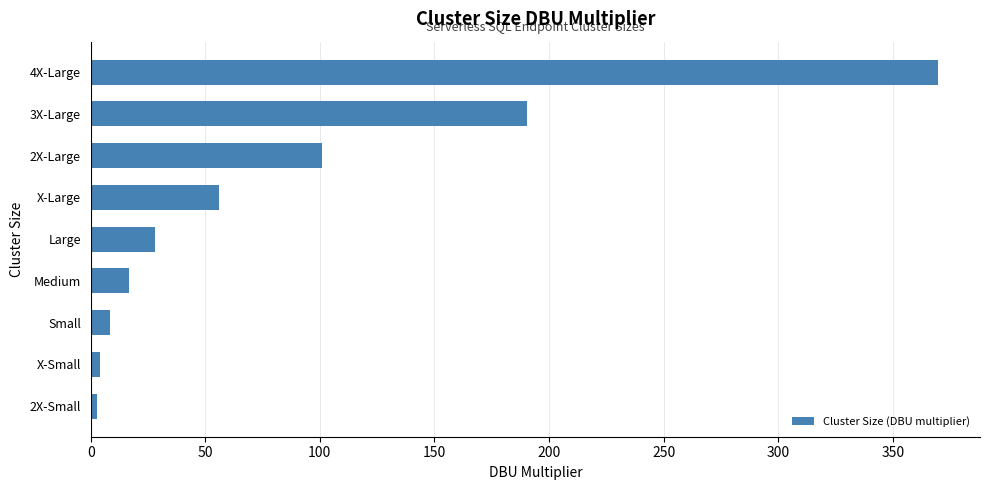

What is the change in value from Small to X-Large?

+47.6